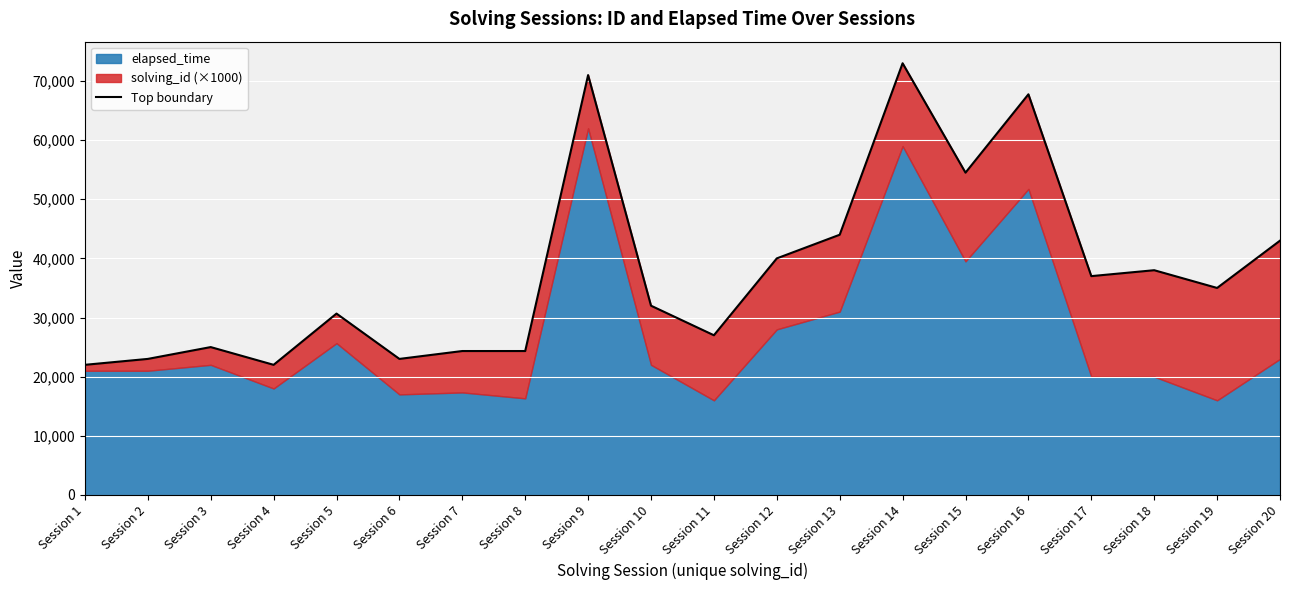

Is it true that the value at Session 6 is 30049?

False